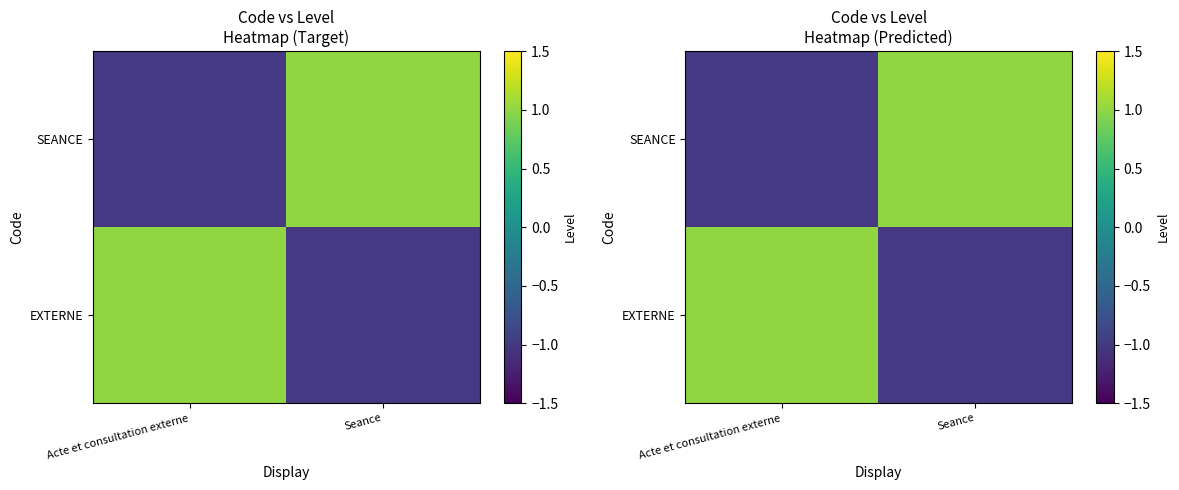

Which series has the largest total across all categories?

EXTERNE